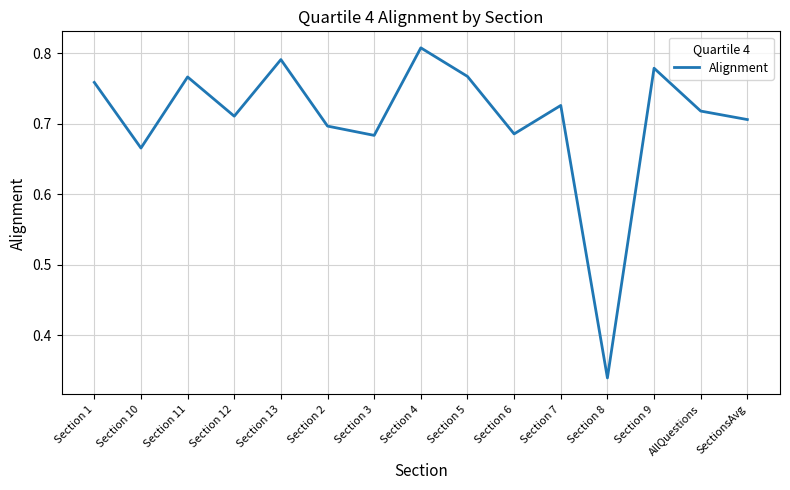

Is it true that the value at Section 8 is 0.5?

False